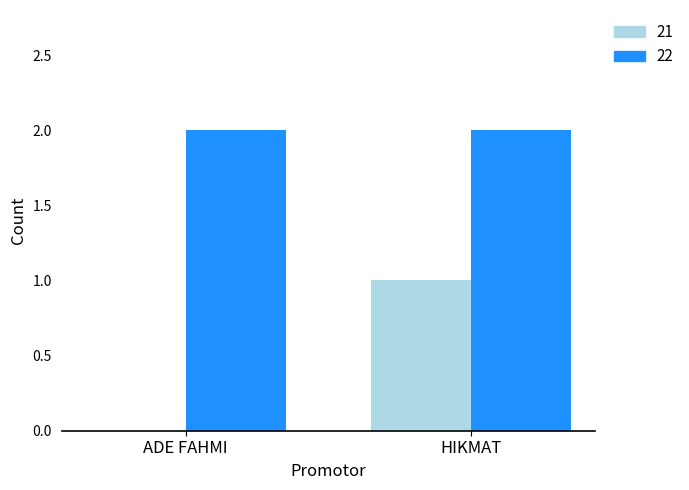

What is the sum of the 22 values at ADE FAHMI and HIKMAT?

4